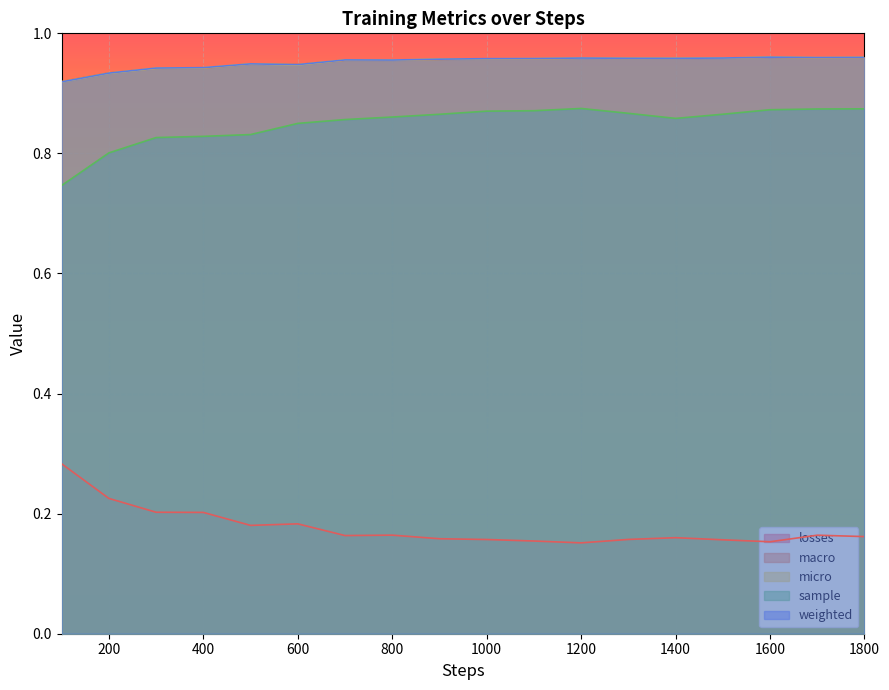

Reading left to right, extract all data points from this chart.

losses: 100=0.3	200=0.2	300=0.2	400=0.2	500=0.2	600=0.2	700=0.2	800=0.2	900=0.2	1000=0.2	1100=0.2	1200=0.2	1300=0.2	1400=0.2	1500=0.2	1600=0.2	1700=0.2	1800=0.2
macro: 100=0.9	200=0.9	300=0.9	400=0.9	500=0.9	600=0.9	700=1.0	800=1.0	900=1.0	1000=1.0	1100=1.0	1200=1.0	1300=1.0	1400=1.0	1500=1.0	1600=1.0	1700=1.0	1800=1.0
micro: 100=0.9	200=0.9	300=0.9	400=0.9	500=0.9	600=0.9	700=1.0	800=1.0	900=1.0	1000=1.0	1100=1.0	1200=1.0	1300=1.0	1400=1.0	1500=1.0	1600=1.0	1700=1.0	1800=1.0
sample: 100=0.7	200=0.8	300=0.8	400=0.8	500=0.8	600=0.8	700=0.9	800=0.9	900=0.9	1000=0.9	1100=0.9	1200=0.9	1300=0.9	1400=0.9	1500=0.9	1600=0.9	1700=0.9	1800=0.9
weighted: 100=0.9	200=0.9	300=0.9	400=0.9	500=0.9	600=0.9	700=1.0	800=1.0	900=1.0	1000=1.0	1100=1.0	1200=1.0	1300=1.0	1400=1.0	1500=1.0	1600=1.0	1700=1.0	1800=1.0